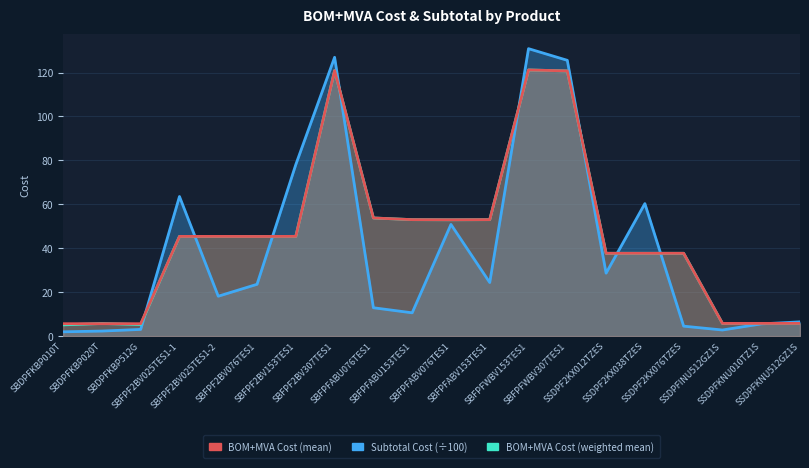

List the series in order of their peak value, lowest first.

BOM+MVA Cost (mean), BOM+MVA Cost (weighted mean), Subtotal Cost